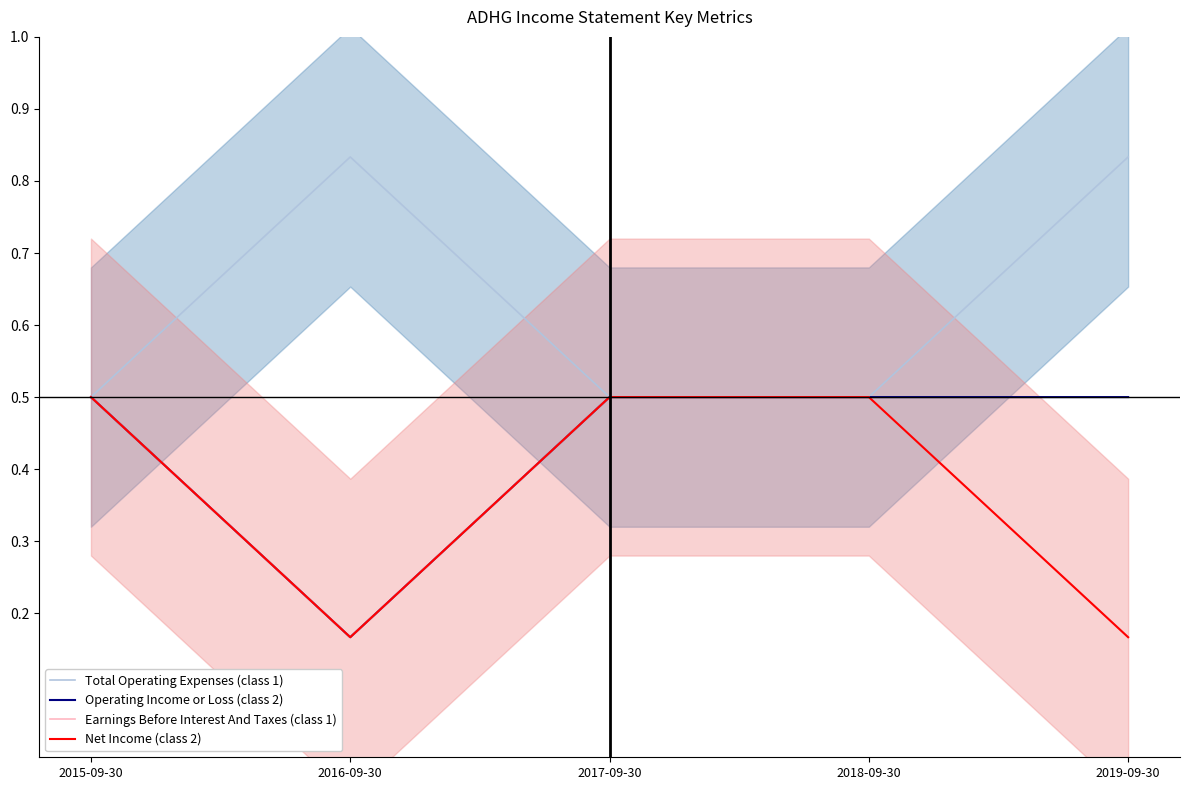

What is the label of the 4th point from the right?

2016-09-30